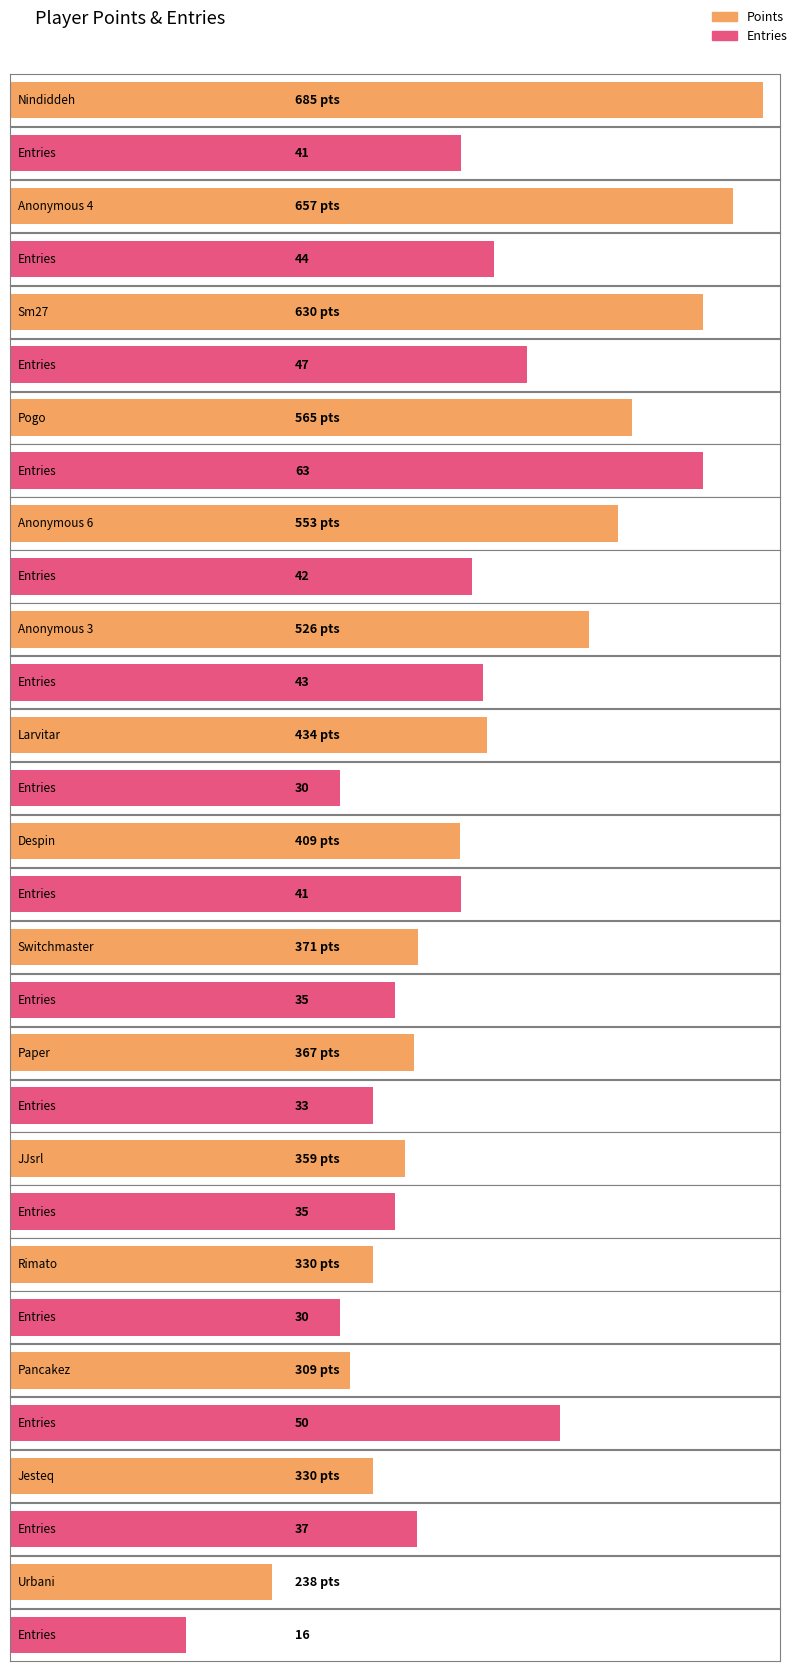

At which category is the sum across all series the highest?

Nindiddeh